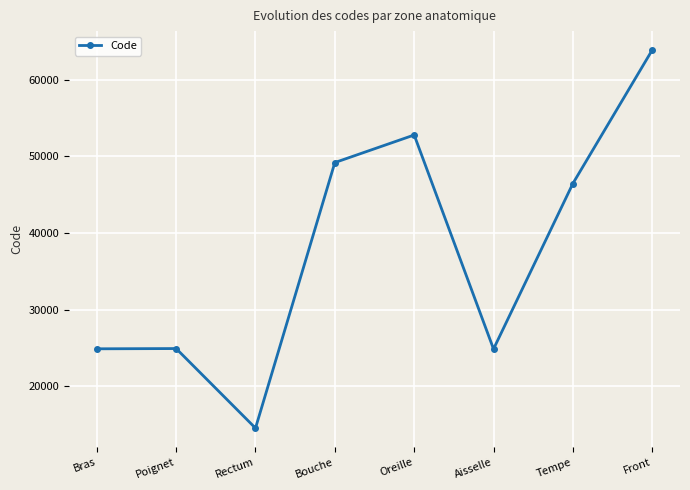

At which category does the data reach its first local valley?

Rectum